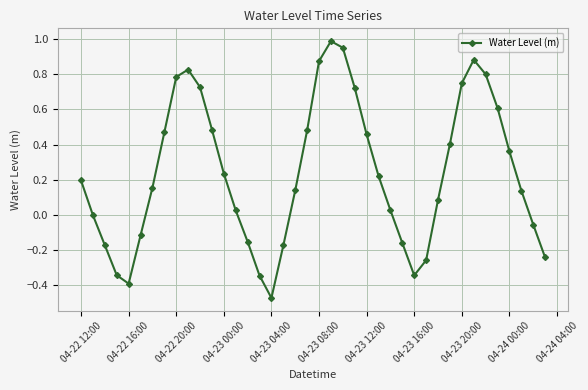

How many points are higher than both their immediate neighbors (excluding endpoints)?

3